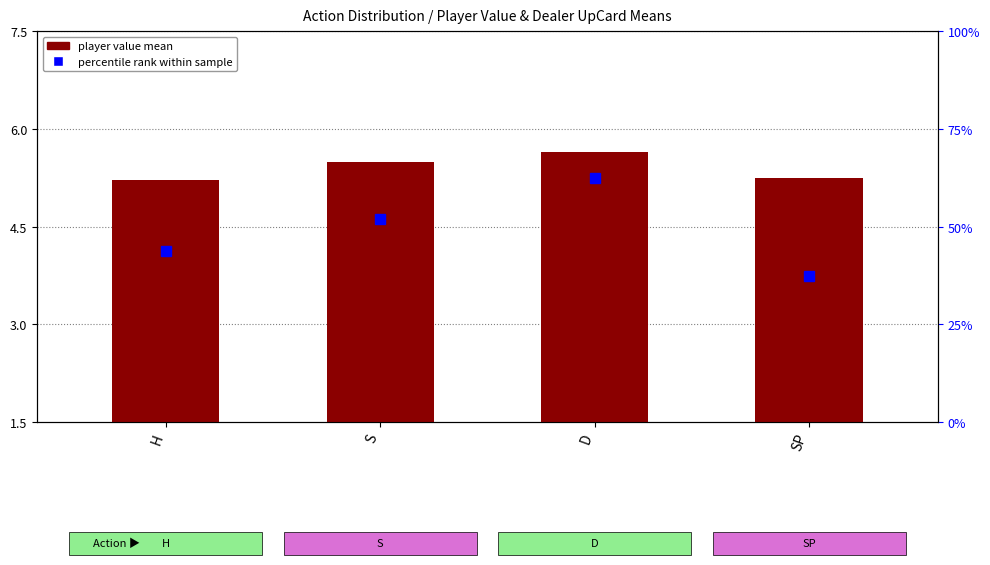

Reading left to right, transcribe all the data shown in this chart.

5.2	5.5	5.6	5.2